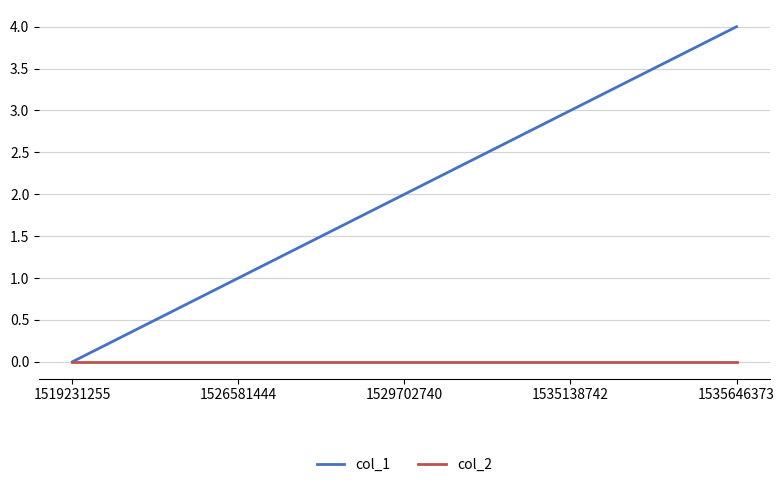

What is the sum of the col_1 values at 1535138742 and 1526581444?

4